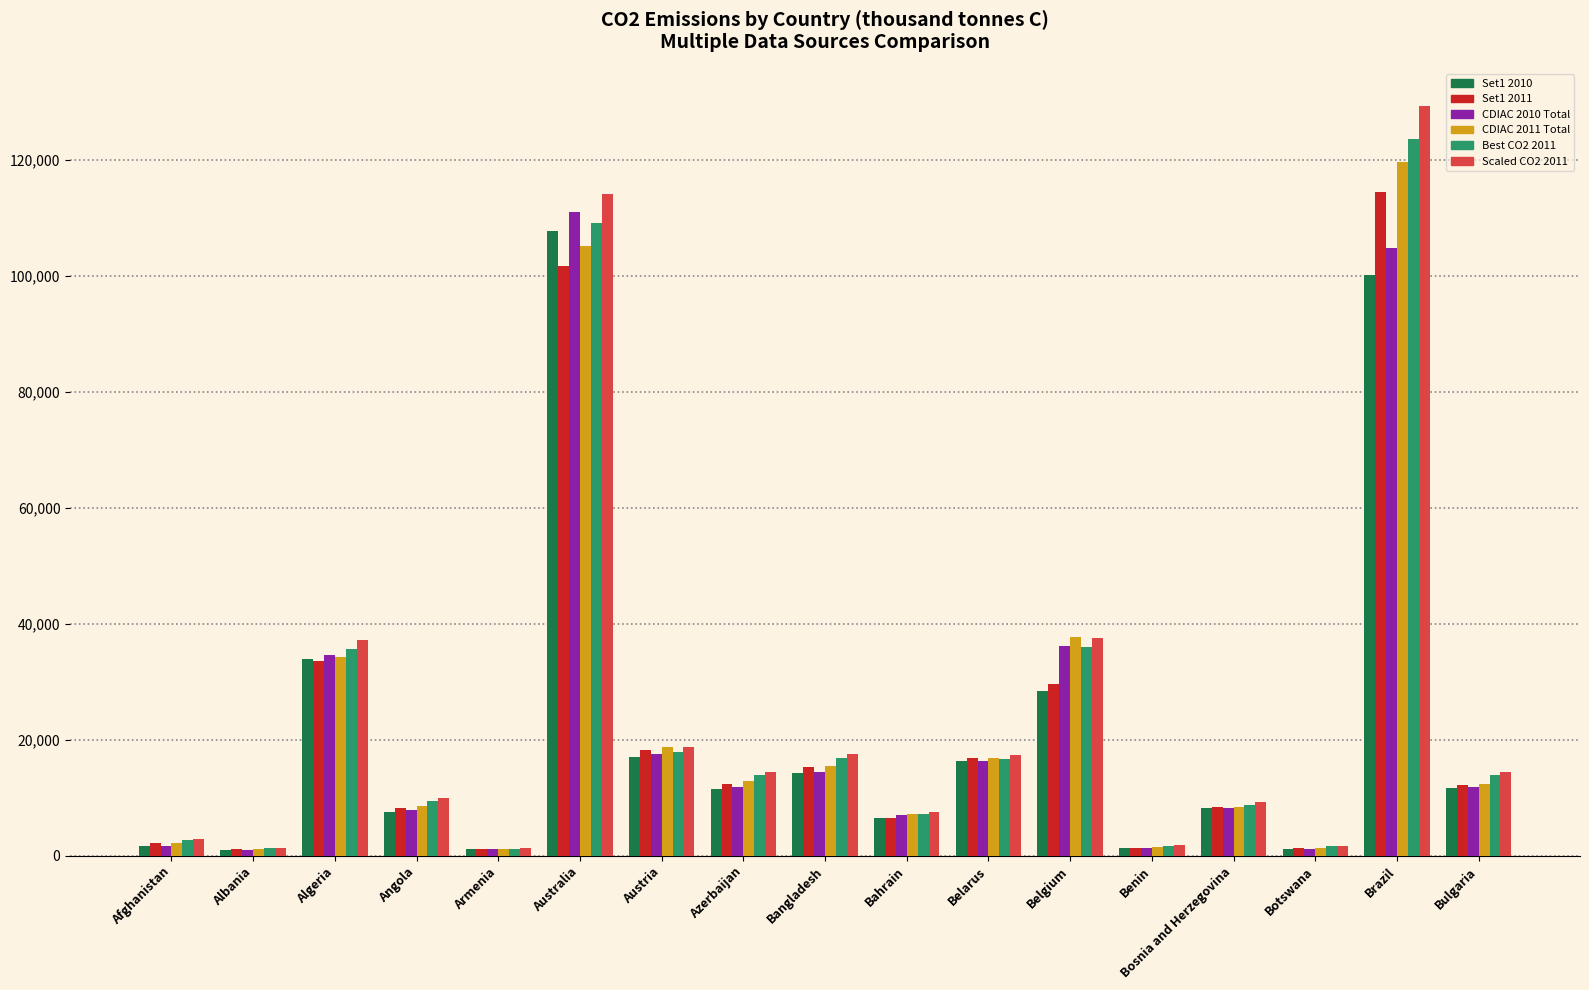

The value of CDIAC 2010 Total at Afghanistan is 1788.0. True or false?

True